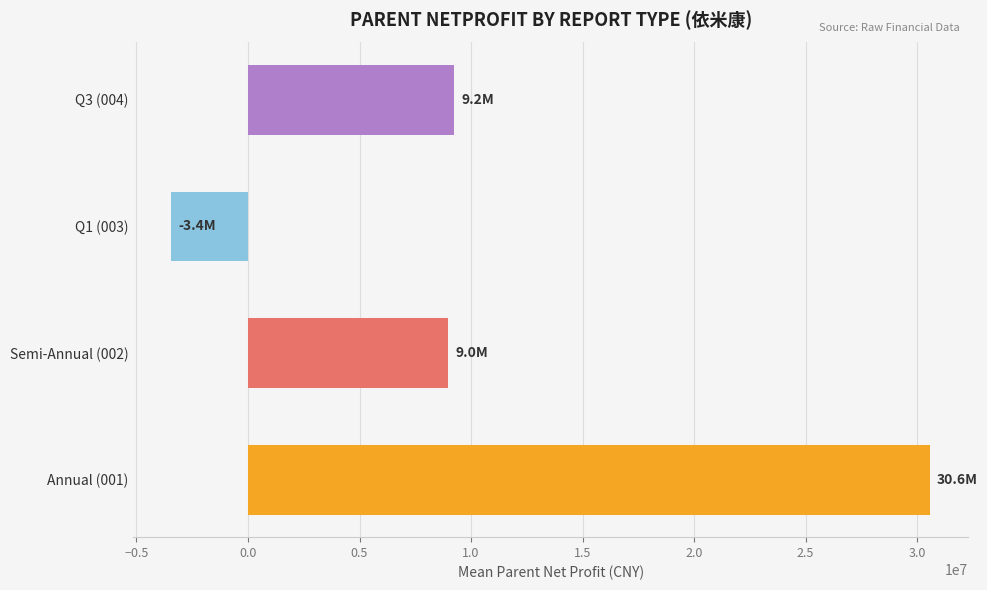

Which series has the largest total across all categories?

Annual (001)